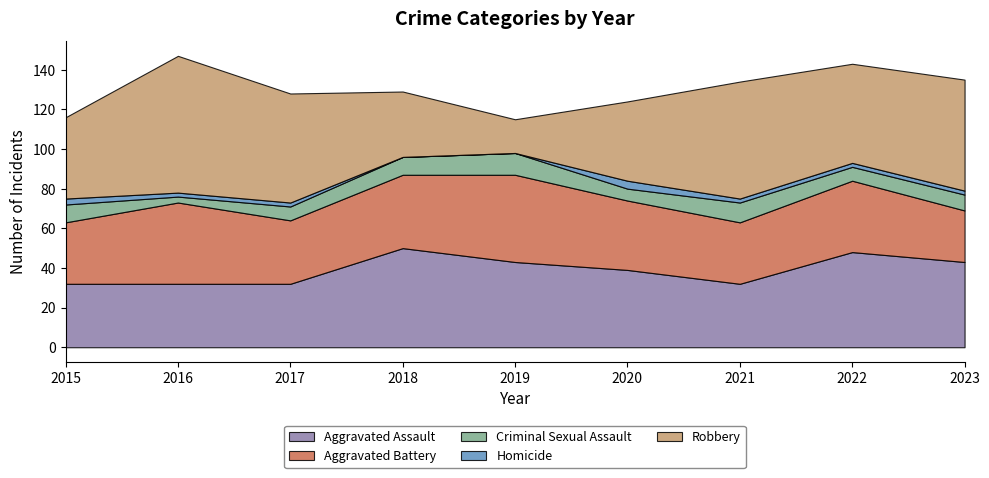

At which label does Homicide reach its peak?

2020